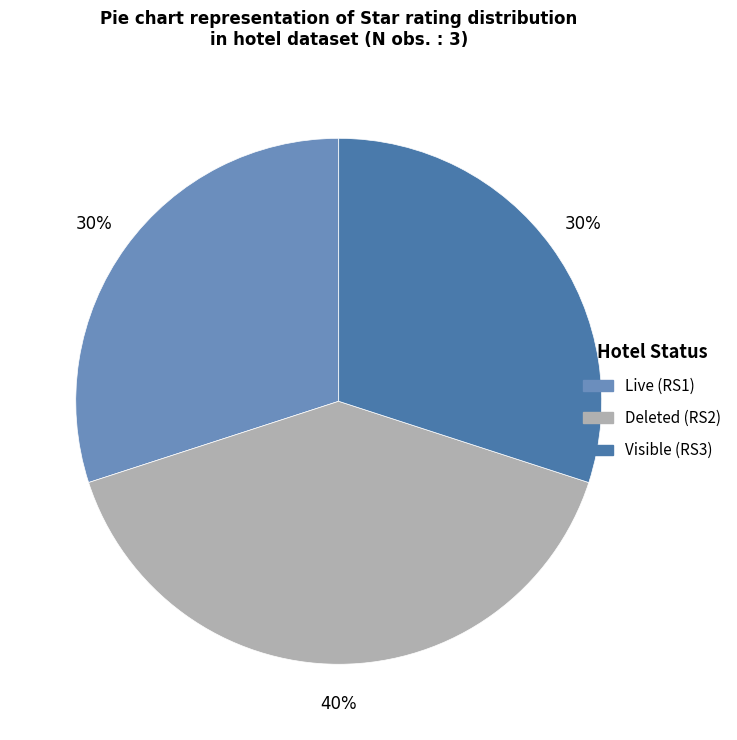

To the nearest percent, what portion does Deleted (RS2) represent?

40%